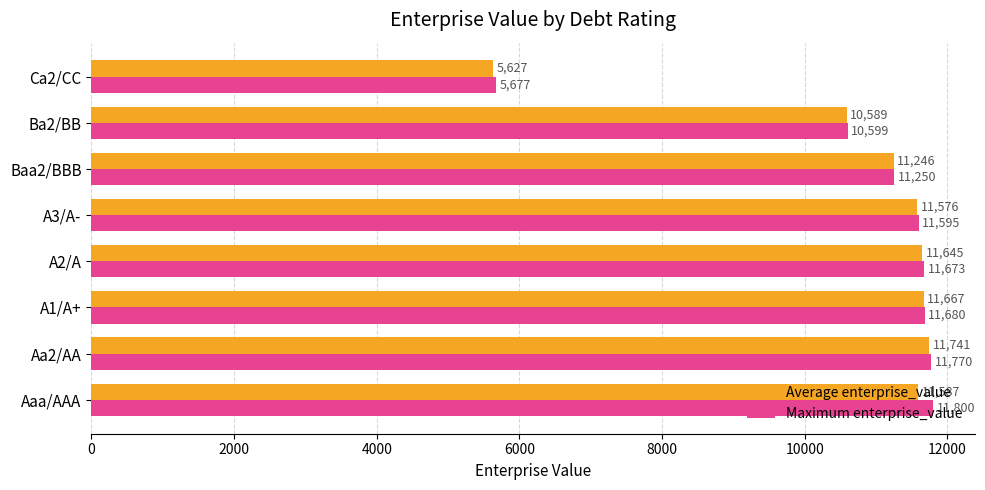

What is the sum of the Average enterprise_value values at Aaa/AAA and A3/A-?

23163.0